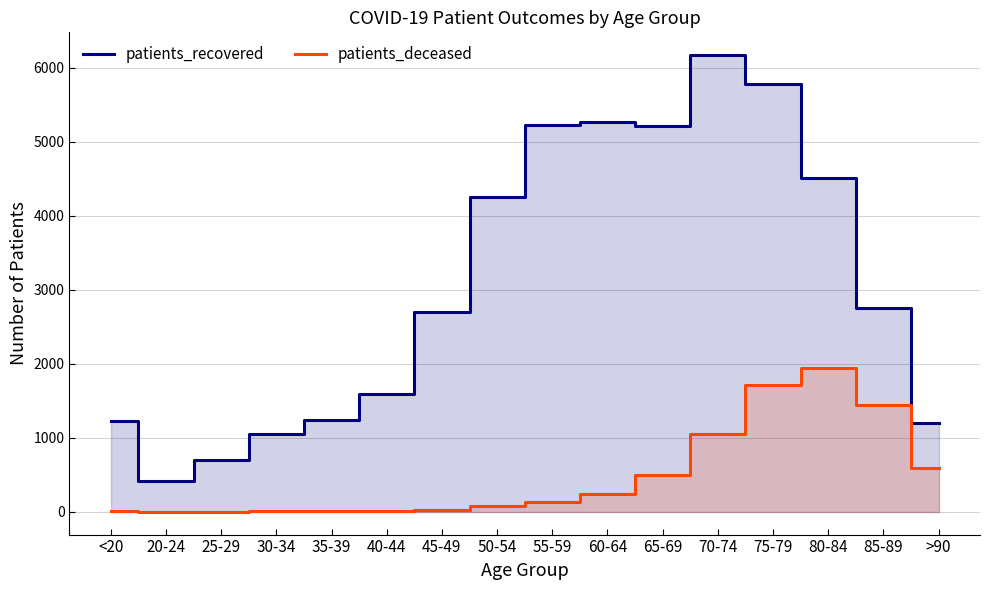

Which series has the largest total across all categories?

patients_recovered